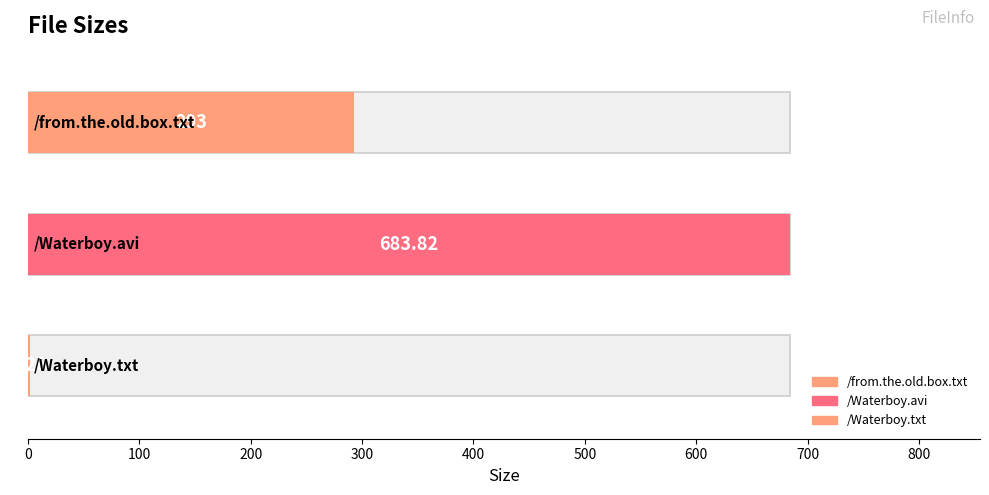

How many data points are above 293?

1